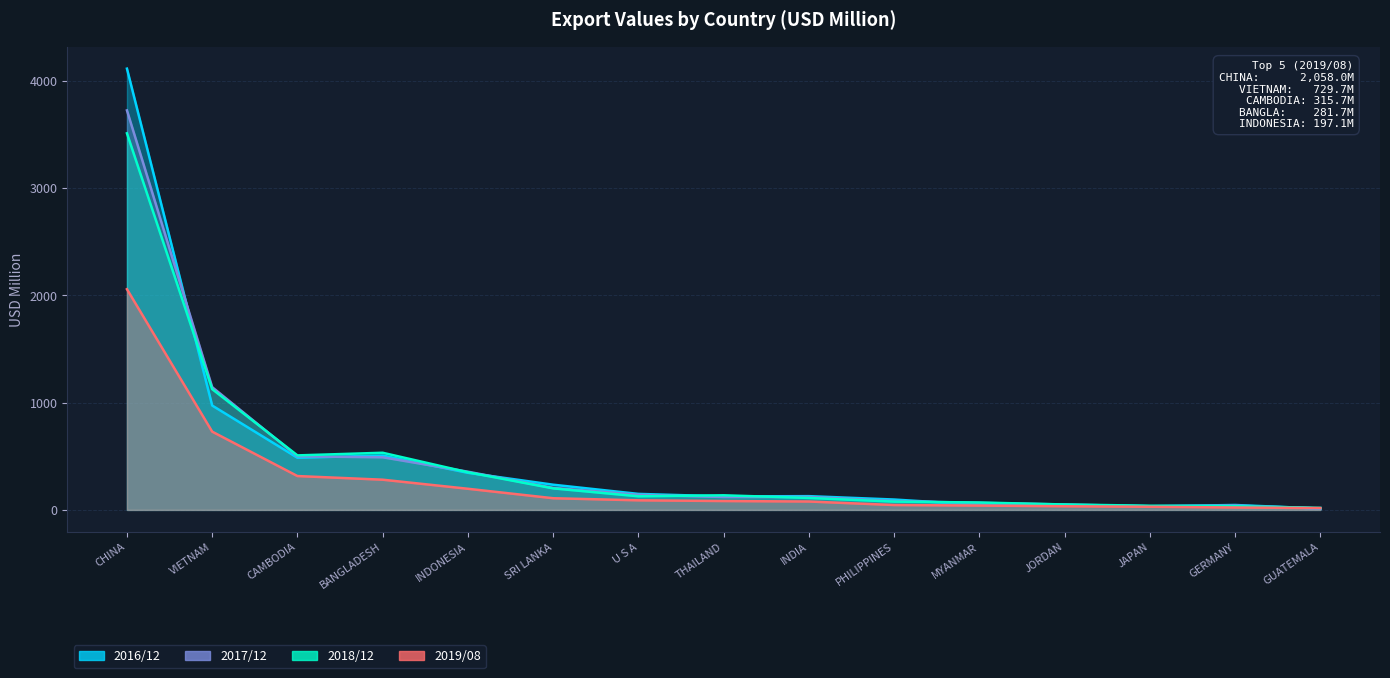

Which series has the widest spread of values?

201612